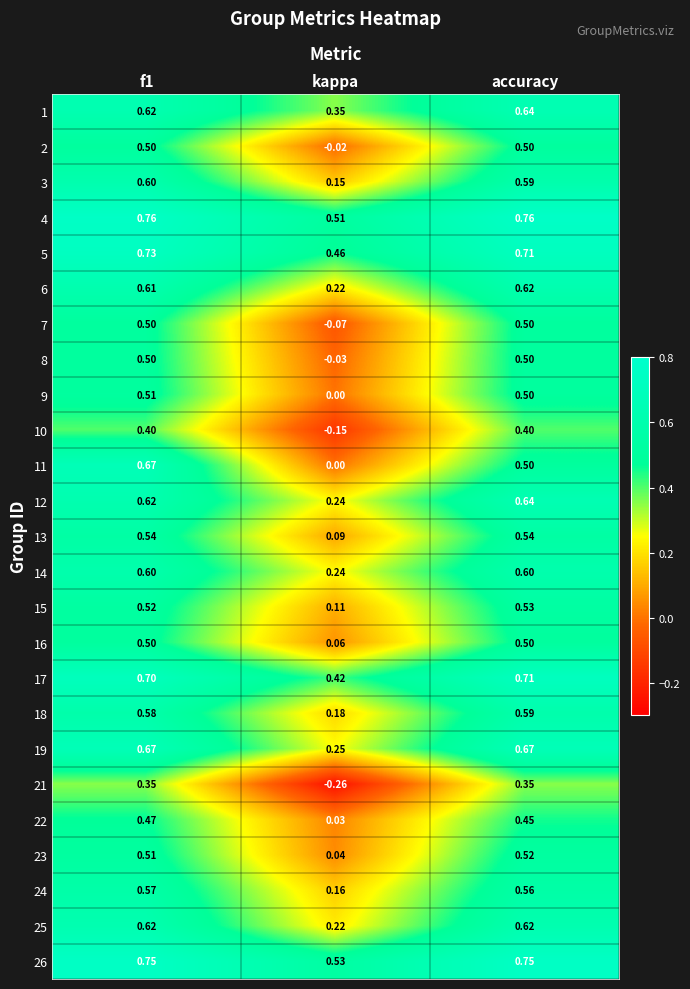

Which category has the highest value in the 17 series?

accuracy